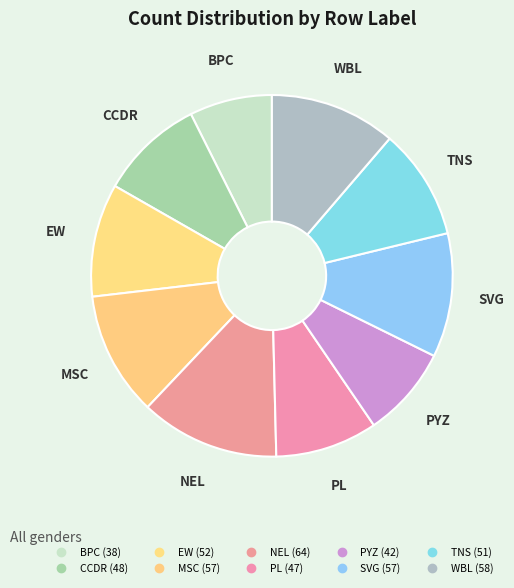

To the nearest percent, what is the difference between the TNS and NEL slice percentages?

3%